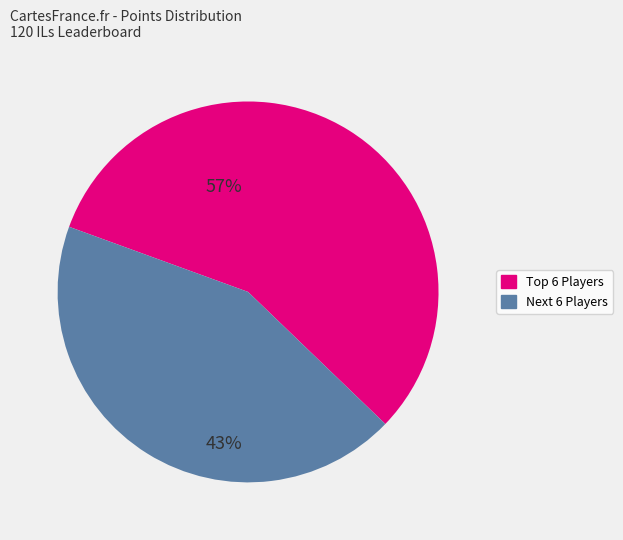

Is there any slice that represents more than half of the pie?

Yes